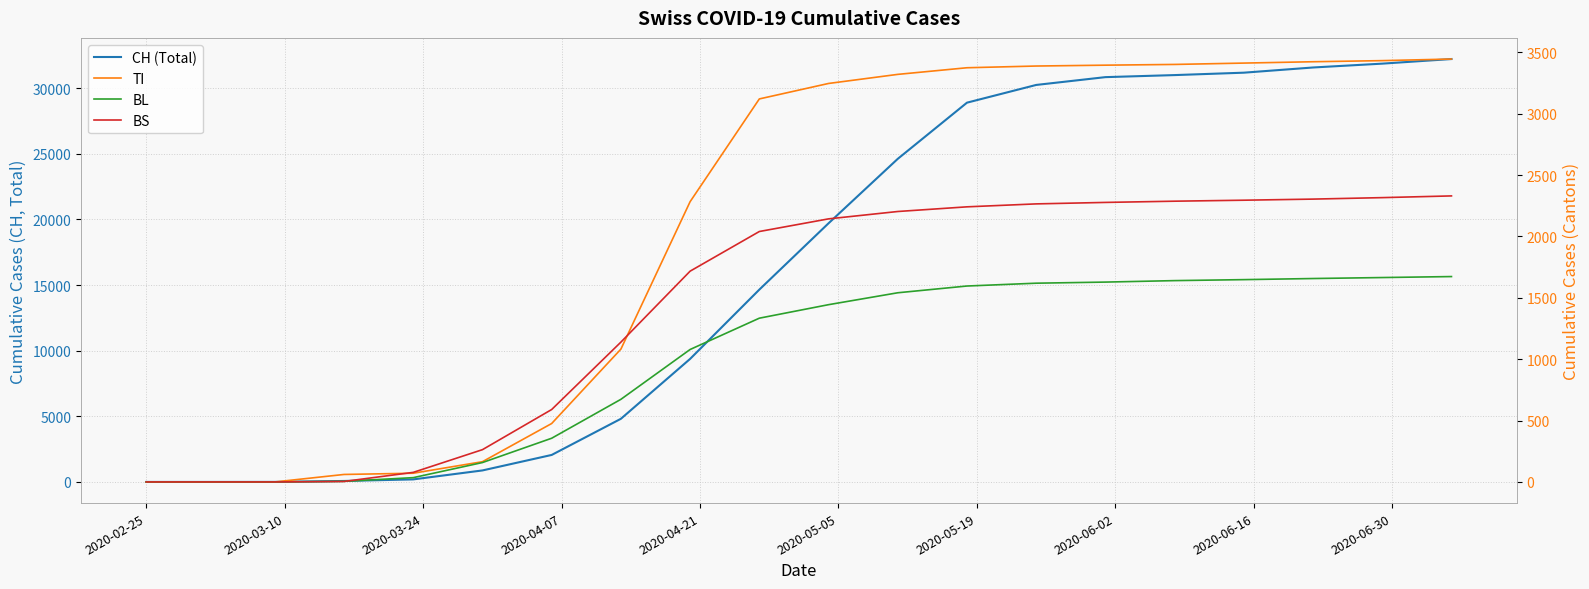

Does the chart display data point markers on the line(s)?

No